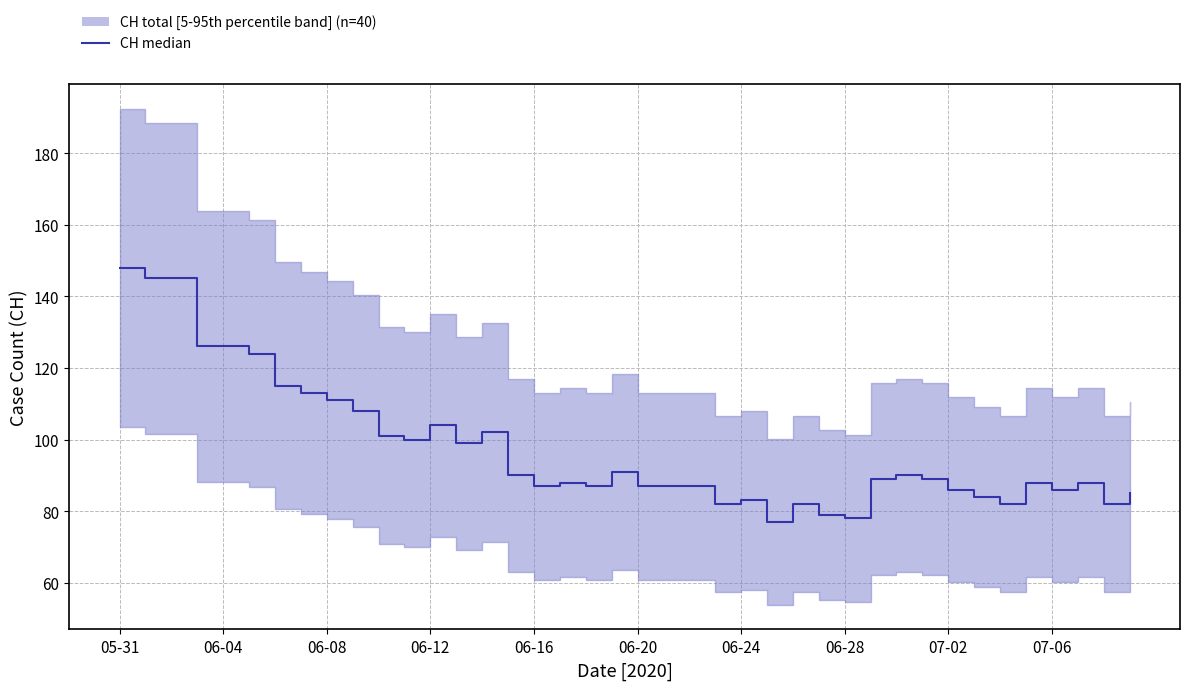

Where does the data first go above 89?

05-31